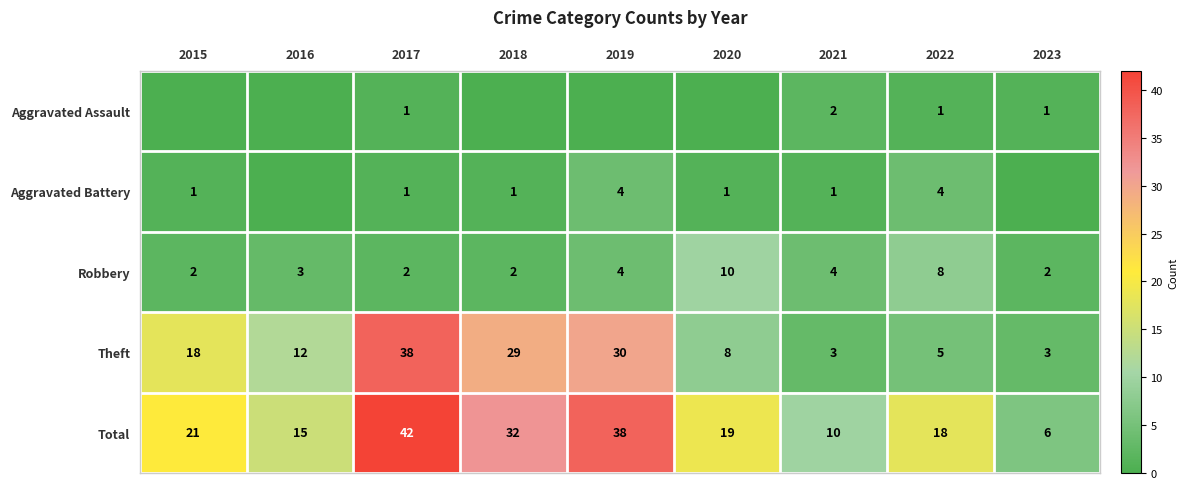

What is the maximum value for Robbery?

10